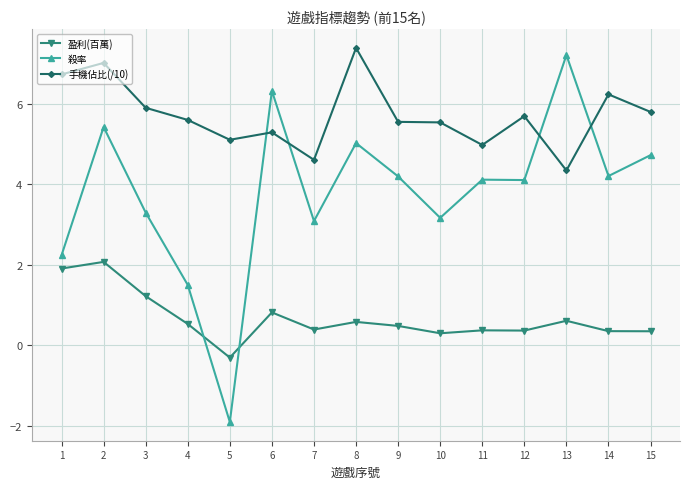

Rank the series by their average value, from lowest to highest.

盈利(百萬), 殺率, 手機佔比(/10)